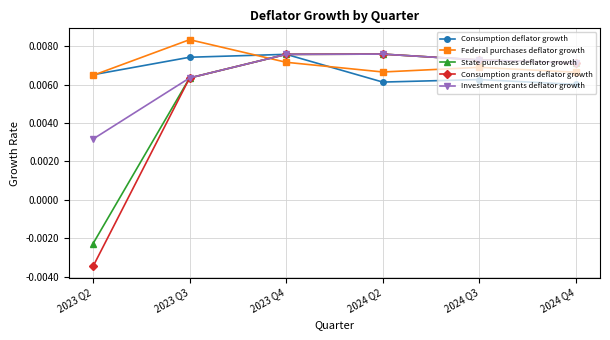

Which series has the widest spread of values?

Consumption grants deflator growth